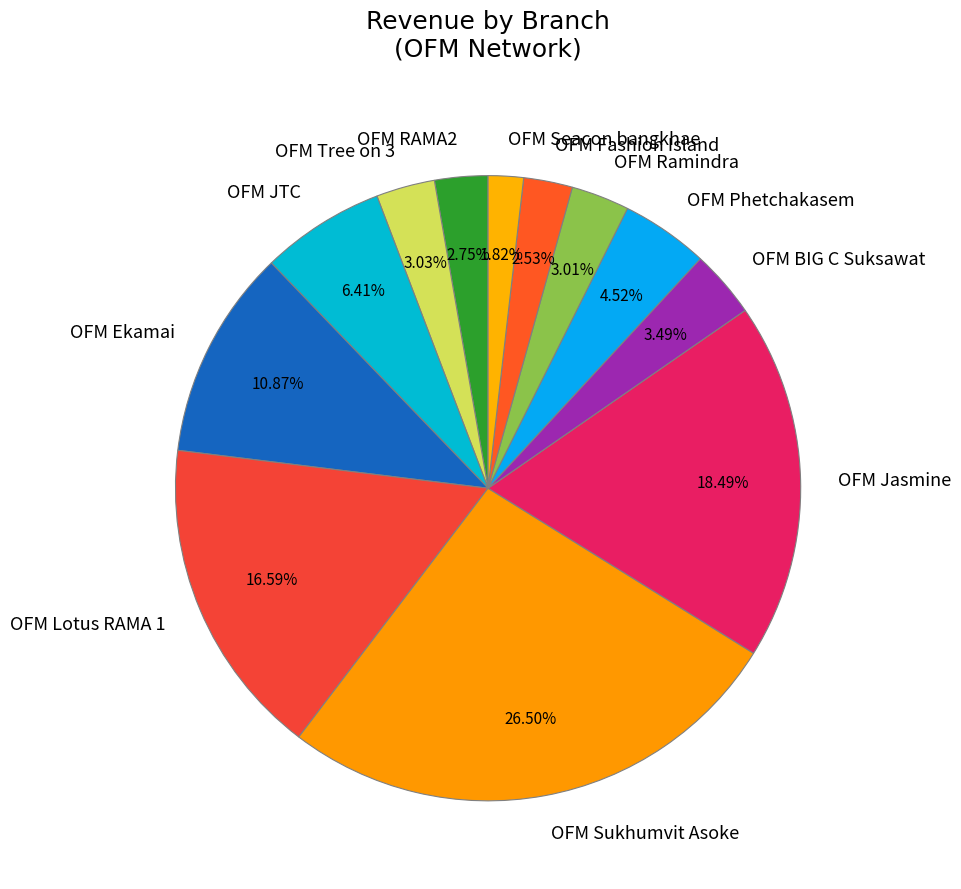

Count the number of slices in the pie.

12